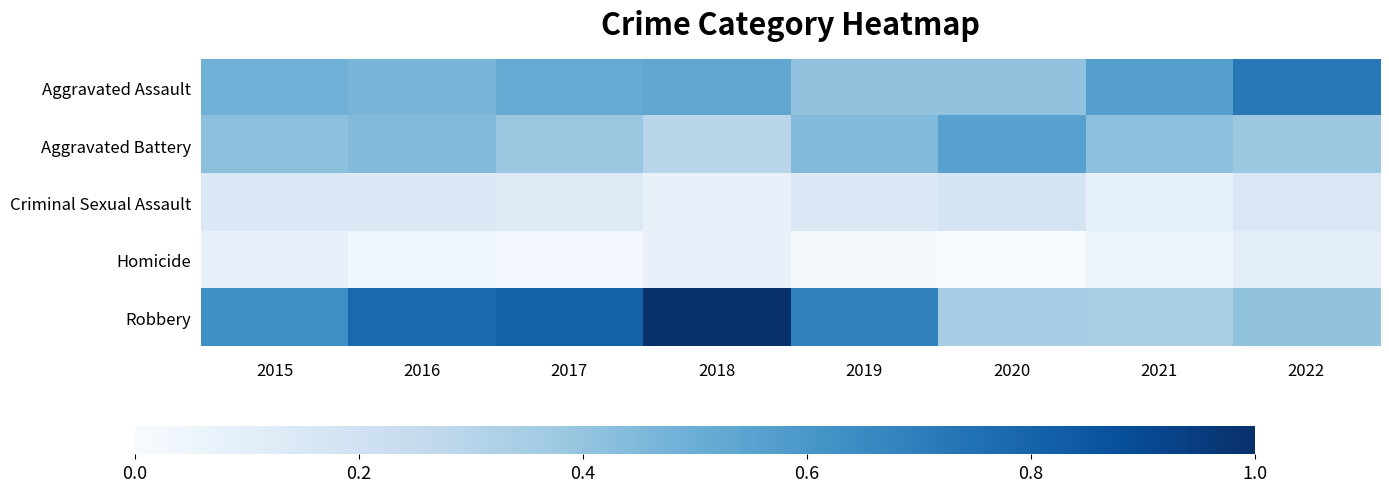

What is the spread (max minus min) of values at 2022?

0.6